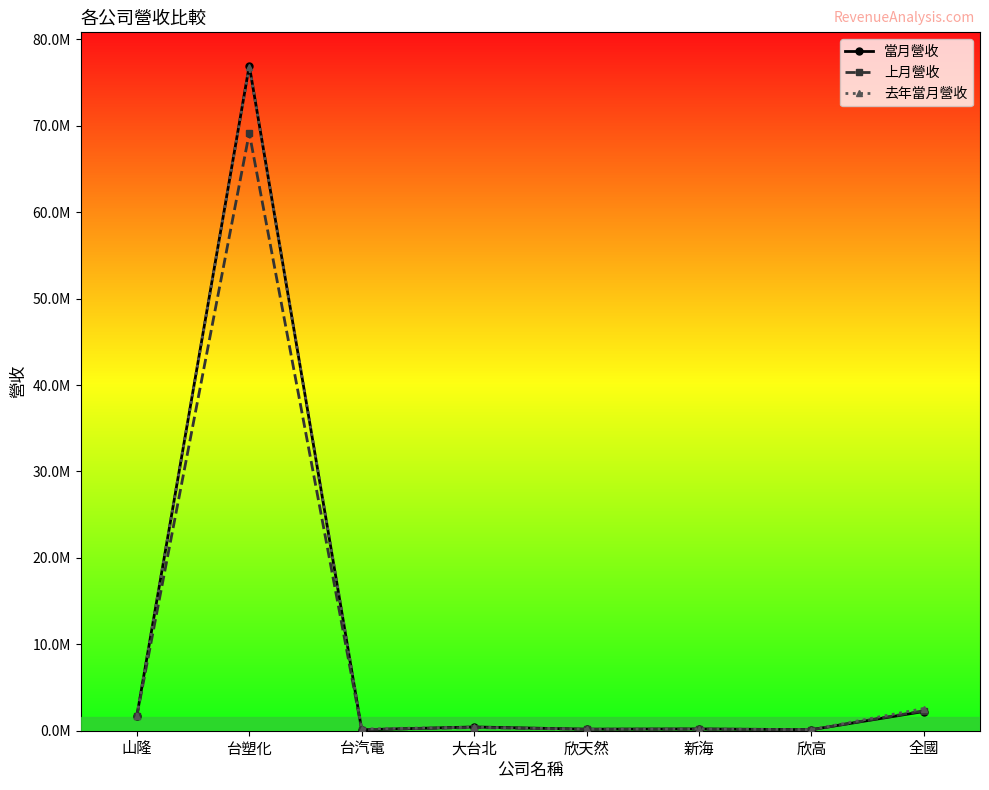

What is the minimum value shown in the chart?

107334